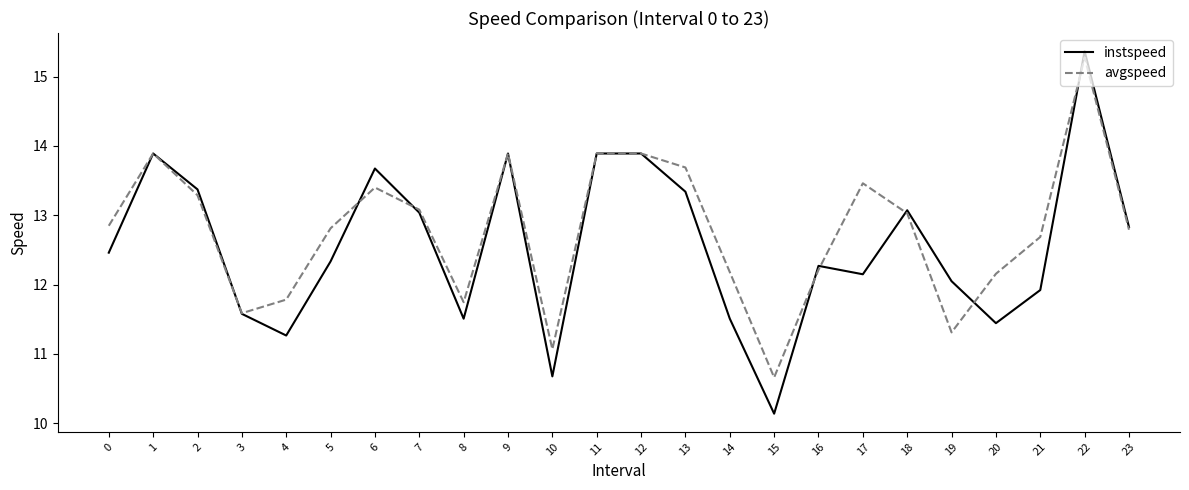

Which series has the widest spread of values?

instspeed